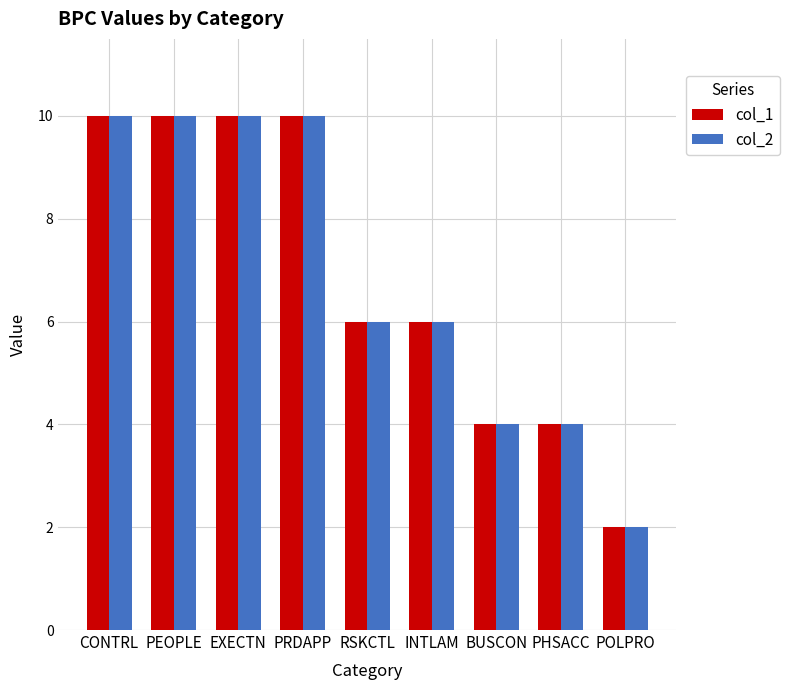

At how many categories does at least one series exceed 8?

4